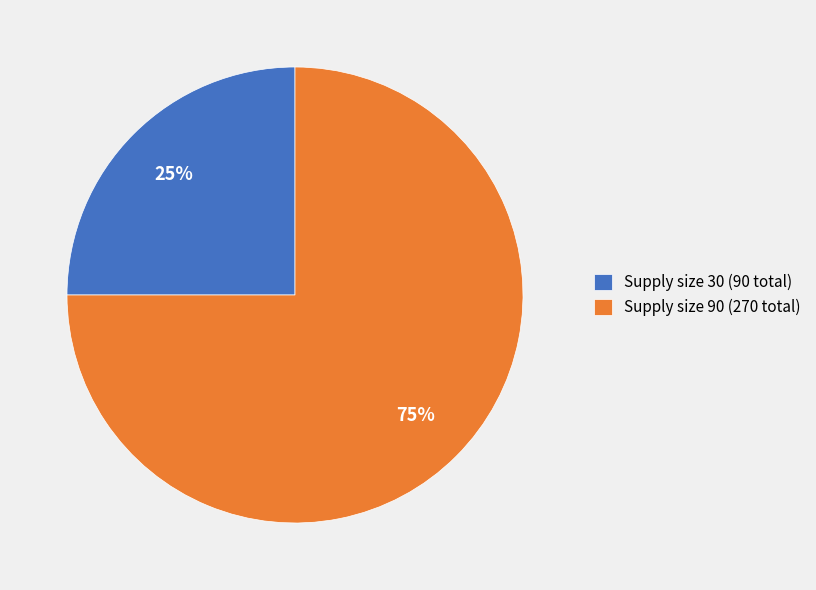

Rank the categories by value from highest to lowest.

Supply size 90 (270 total), Supply size 30 (90 total)